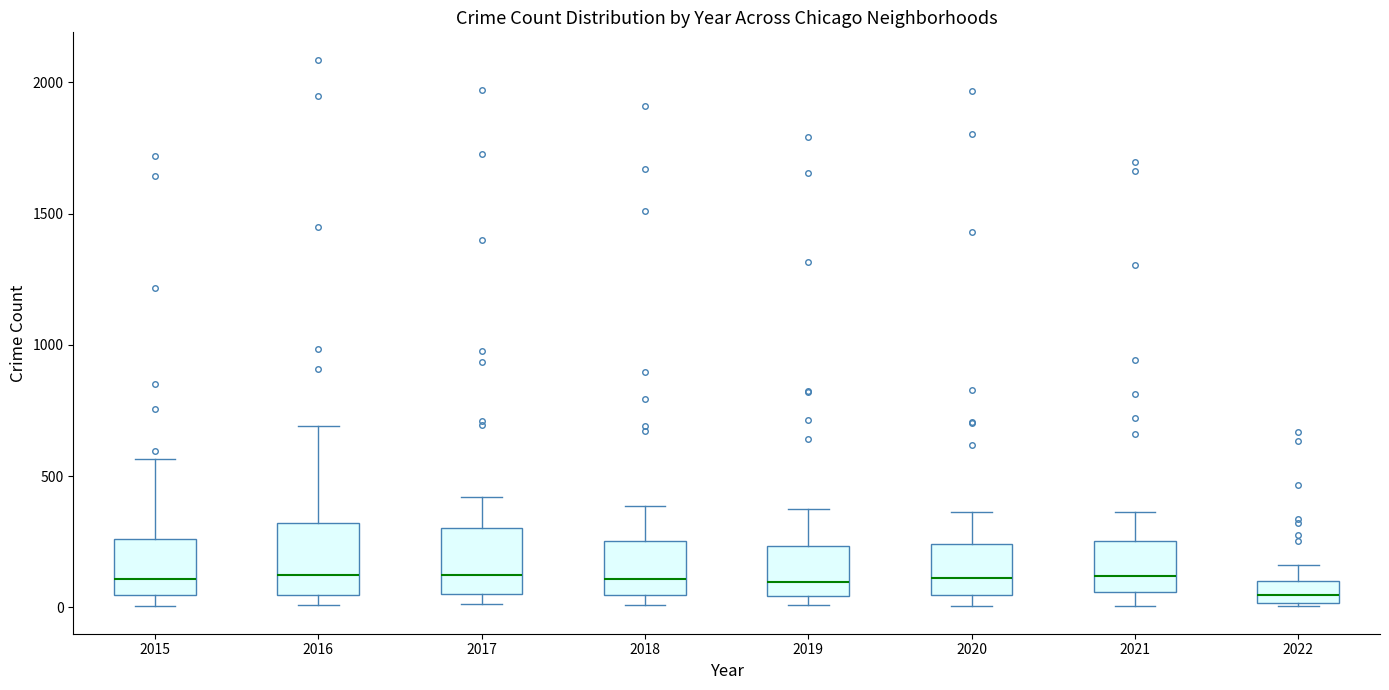

Reading left to right, transcribe this box plot: for each box, give where its median line is, the range the box spans, and where its two whiskers end, as read against the y-axis. The values are not printed on the chart, so give them approximately, as read against the axis.

2015: median 100, box 50 to 250, whiskers 0 to 550
2016: median 150, box 50 to 300, whiskers 0 to 700
2017: median 100, box 50 to 300, whiskers 0 to 400
2018: median 100, box 50 to 250, whiskers 0 to 400
2019: median 100, box 50 to 250, whiskers 0 to 400
2020: median 100, box 50 to 250, whiskers 0 to 350
2021: median 100, box 50 to 250, whiskers 0 to 350
2022: median 50, box 0 to 100, whiskers 0 to 150